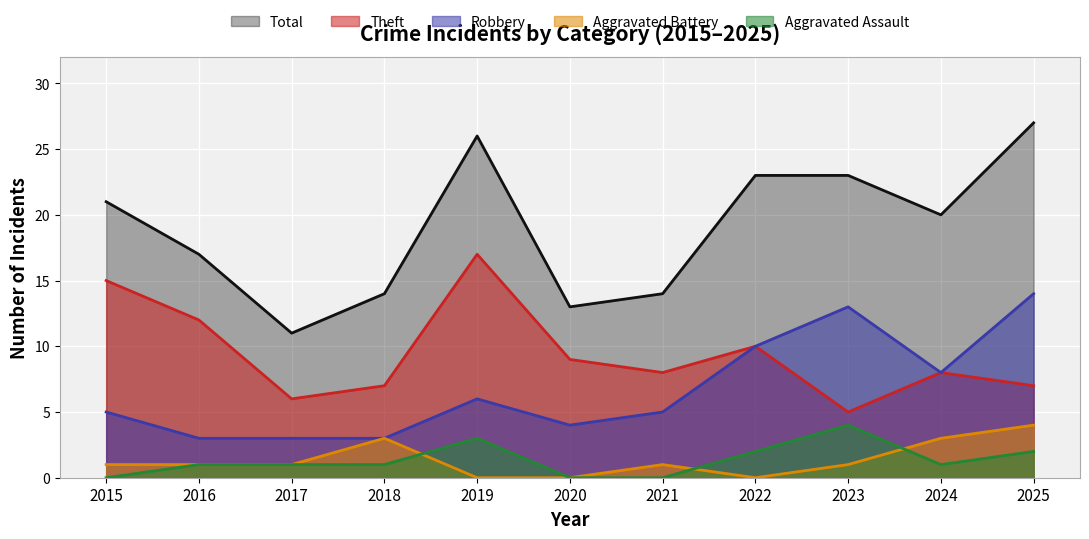

Reading left to right, what are all the values shown in this chart?

Robbery: 2015=5	2016=3	2017=3	2018=3	2019=6	2020=4	2021=5	2022=10	2023=13	2024=8	2025=14
Theft: 2015=15	2016=12	2017=6	2018=7	2019=17	2020=9	2021=8	2022=10	2023=5	2024=8	2025=7
Aggravated Assault: 2015=0	2016=1	2017=1	2018=1	2019=3	2020=0	2021=0	2022=2	2023=4	2024=1	2025=2
Aggravated Battery: 2015=1	2016=1	2017=1	2018=3	2019=0	2020=0	2021=1	2022=0	2023=1	2024=3	2025=4
Total: 2015=21	2016=17	2017=11	2018=14	2019=26	2020=13	2021=14	2022=23	2023=23	2024=20	2025=27